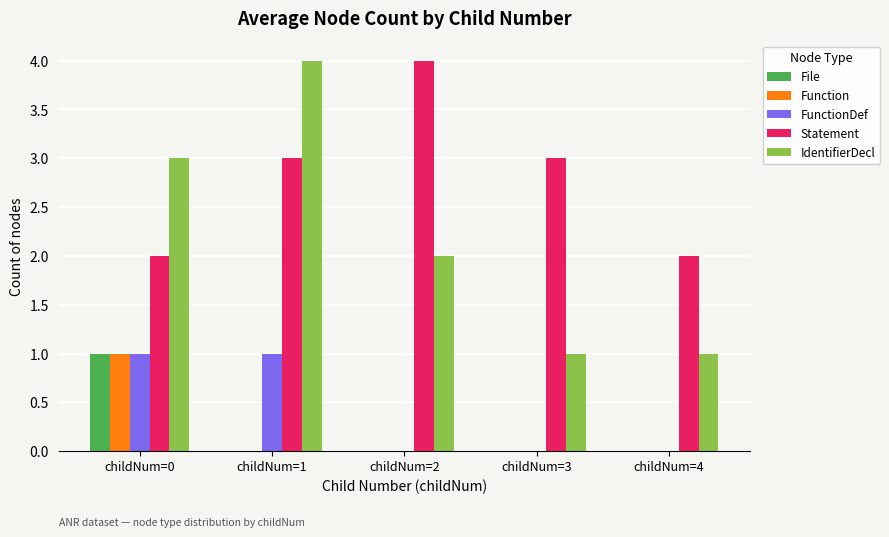

Which category has the highest value in the File series?

childNum=0